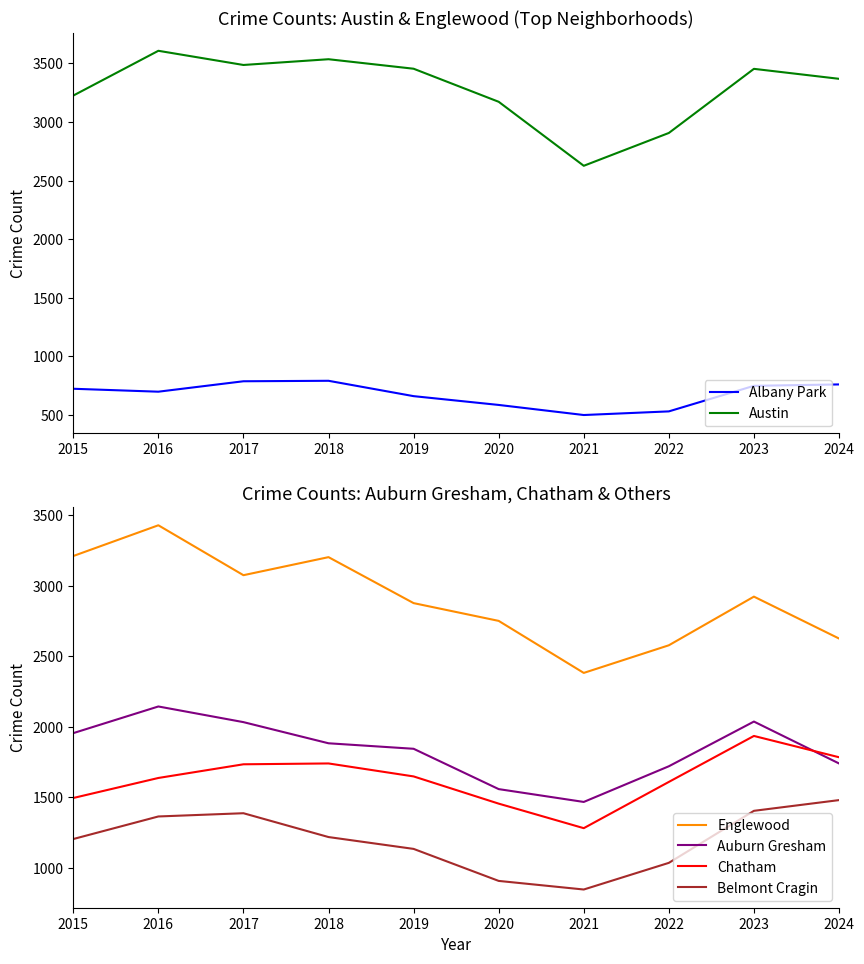

At which label does Englewood first exceed 2922?

2015